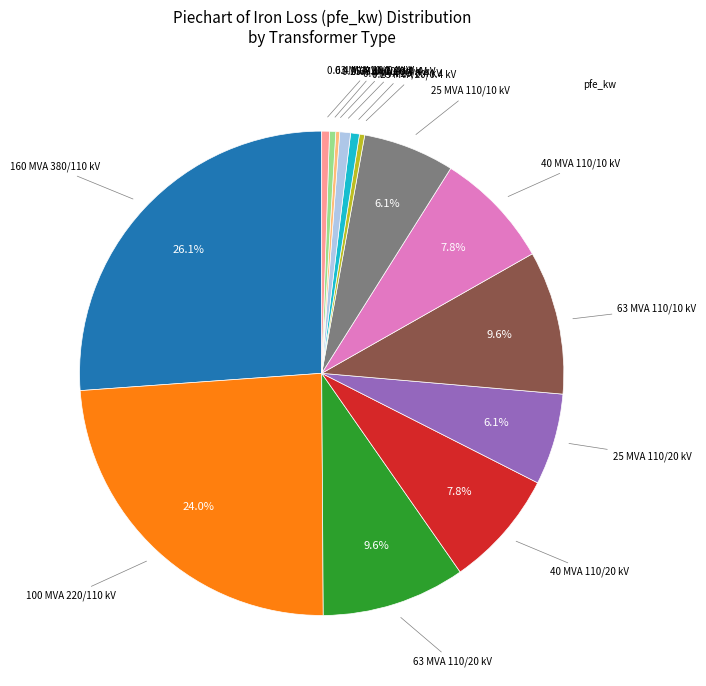

Does any single category account for the majority?

No